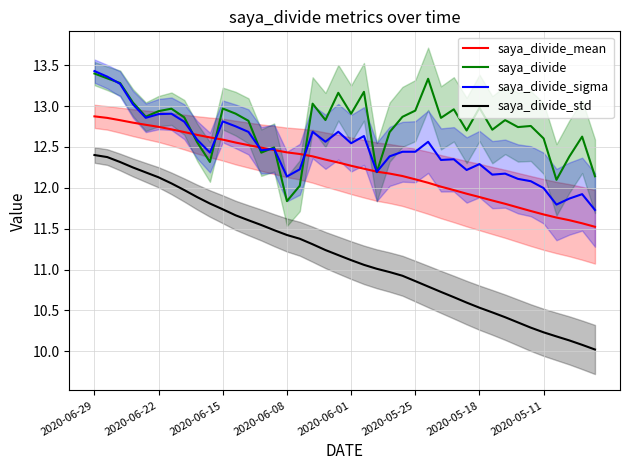

True or false: saya_divide_std and saya_divide_mean intersect in this chart.

False